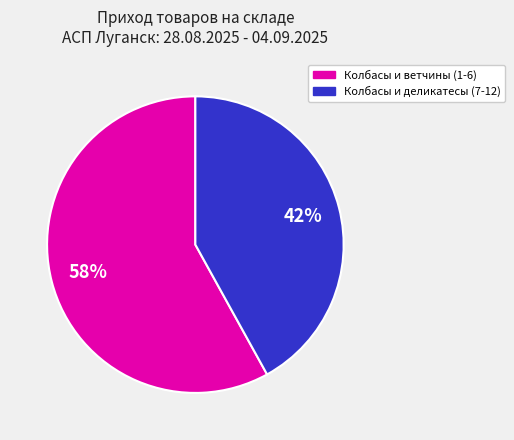

Is there a majority slice in this chart?

Yes